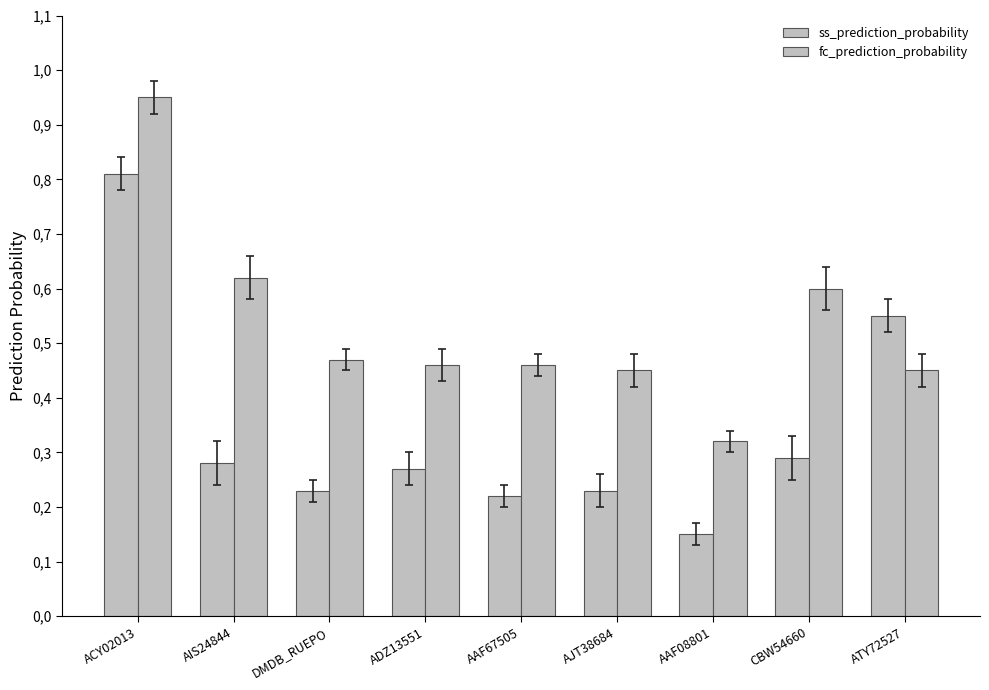

At which category does the chart reach its peak across all series?

ACY02013